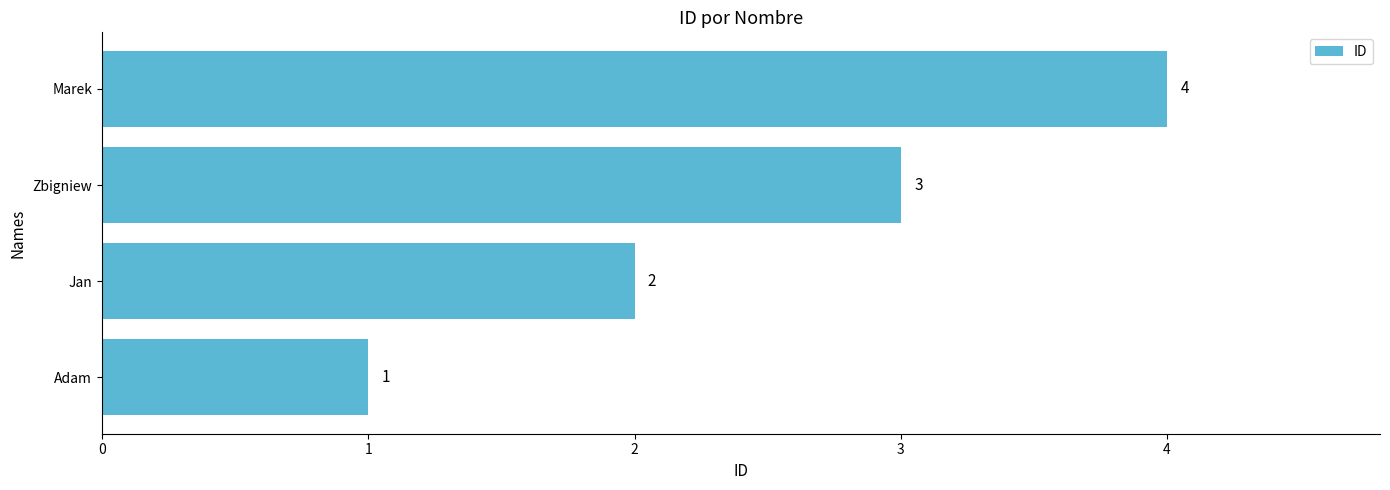

Is it true that the value at Marek is 4?

True